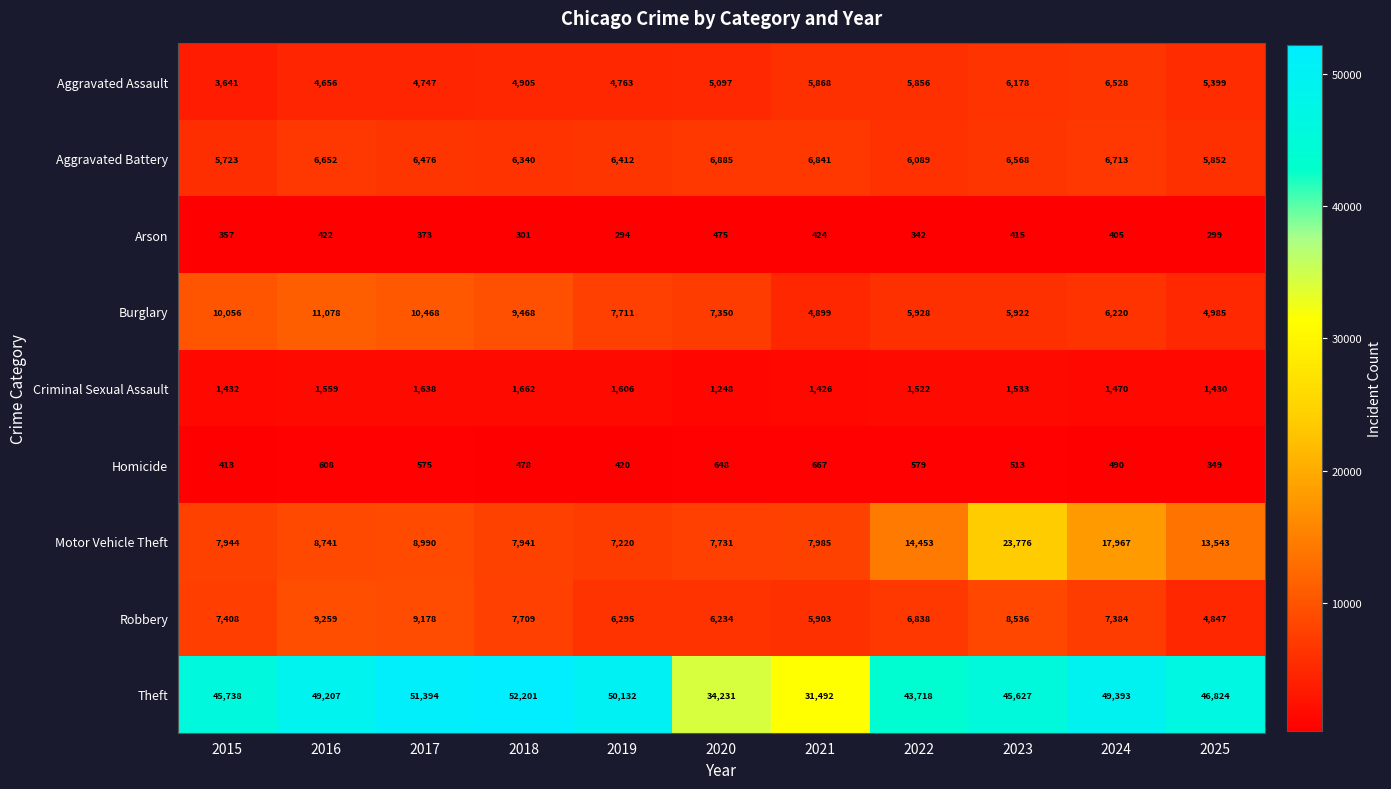

What is the total value across all series at 2022?

85325